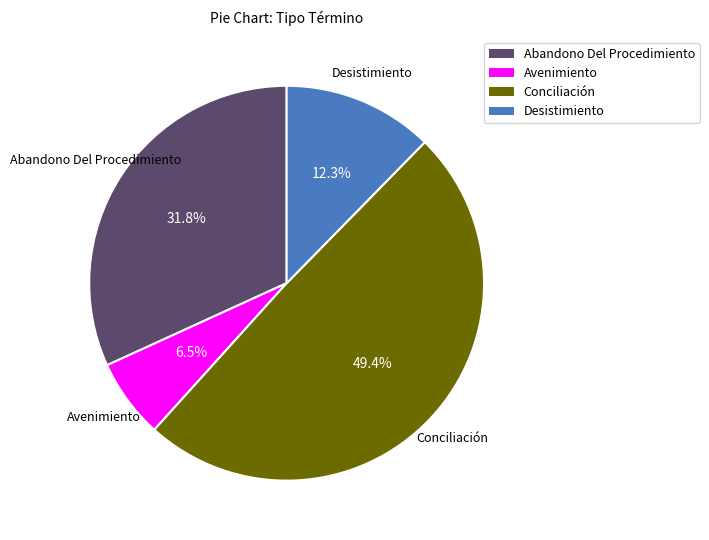

To the nearest percent, what percentage of the pie is Abandono Del Procedimiento?

32%